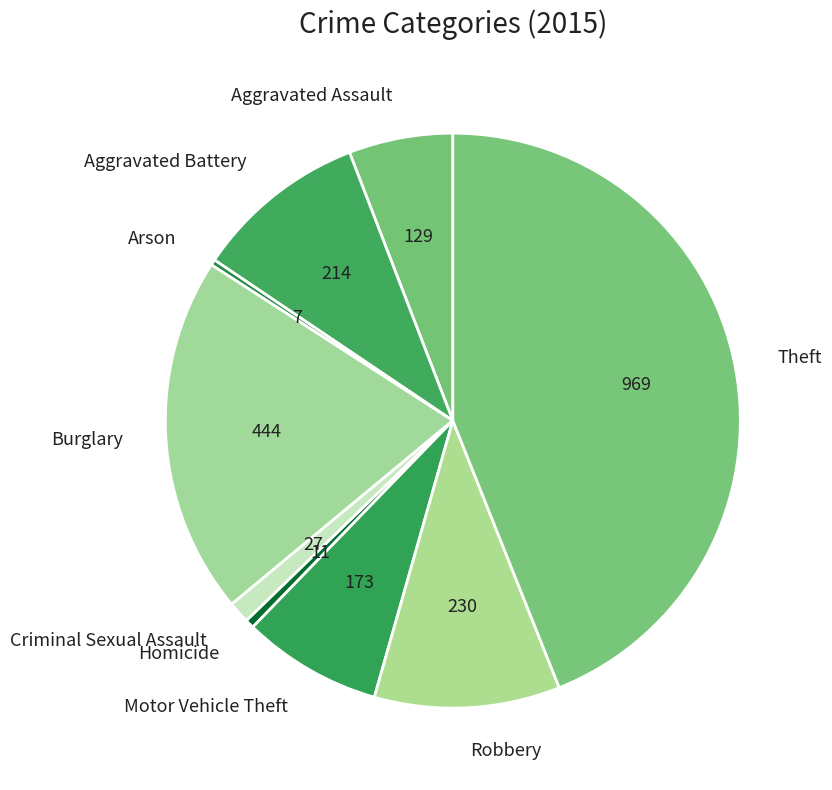

Which category has the biggest portion of the pie?

Theft